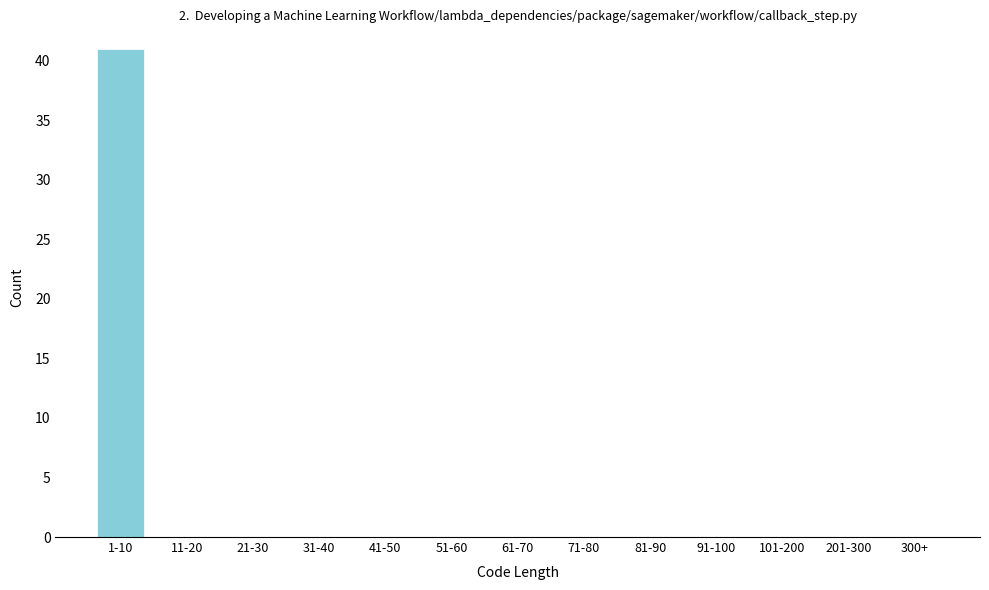

Reading right to left, what are all the values shown in this chart?

300+=0	201-300=0	101-200=0	91-100=0	81-90=0	71-80=0	61-70=0	51-60=0	41-50=0	31-40=0	21-30=0	11-20=0	1-10=41